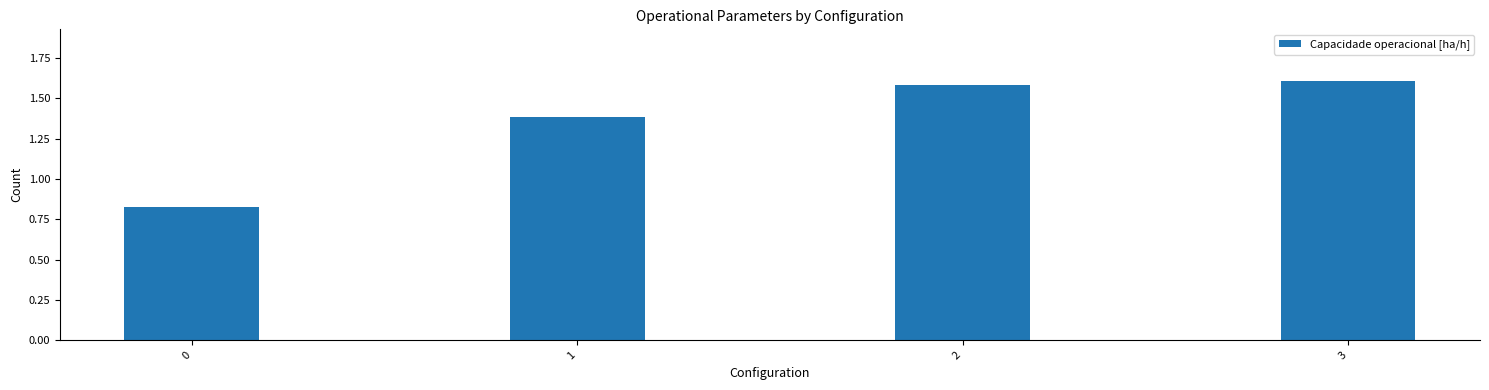

The value at 1 is 2.1. True or false?

False